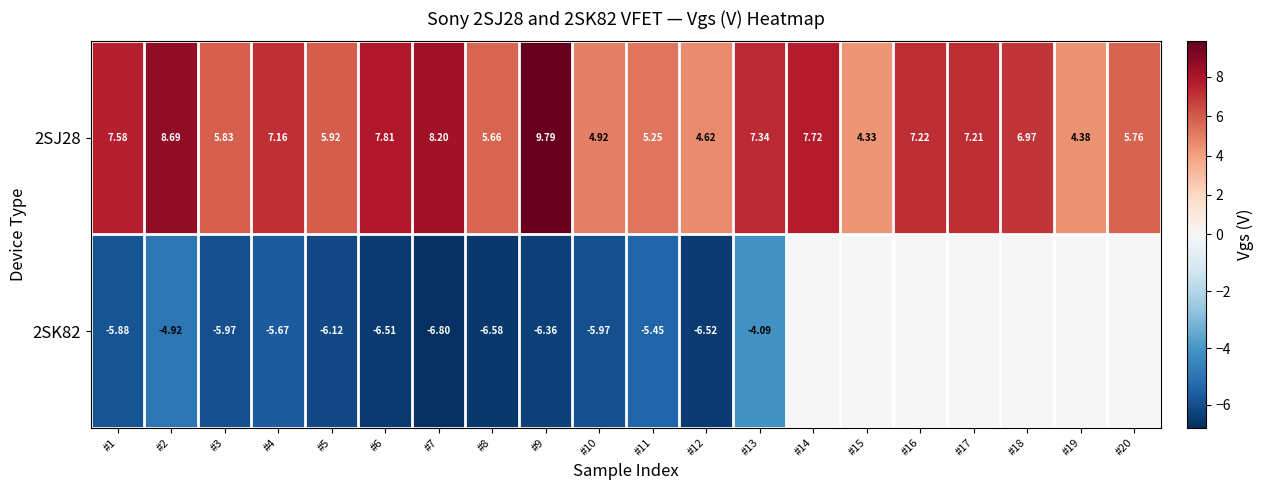

What is the average value of the 2SJ28 series?

6.6